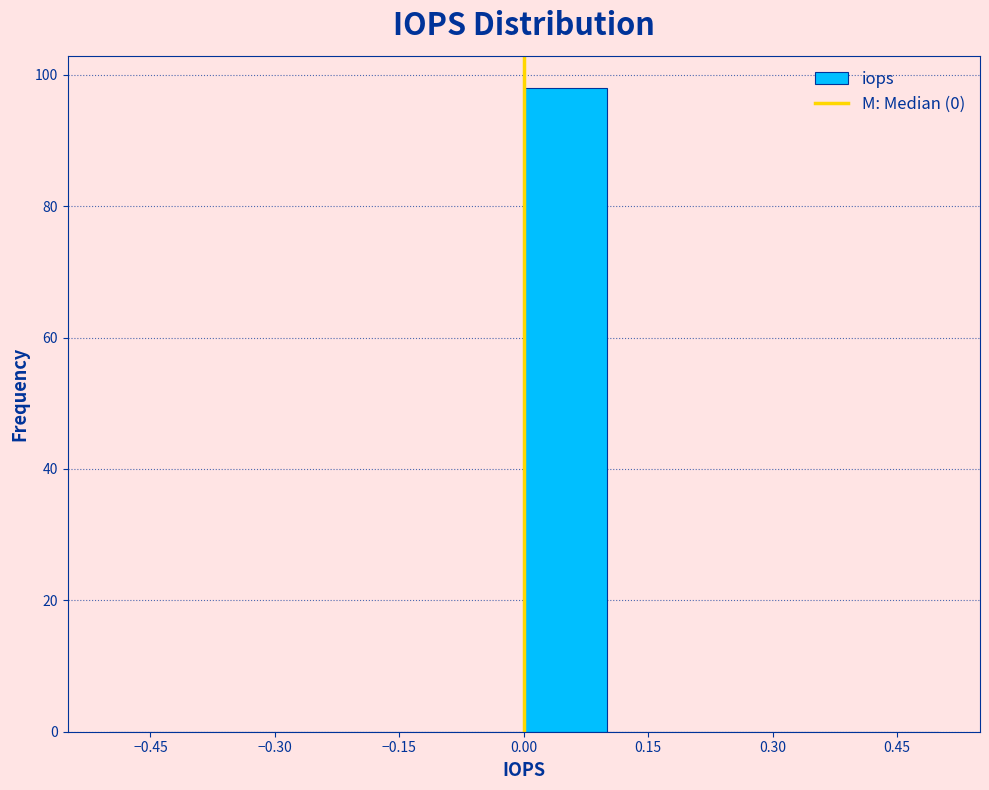

How tall is the bar that spans 0.0 to 0.1 on the x-axis? The values are not printed on the chart, so give them approximately, as read against the axis.

98